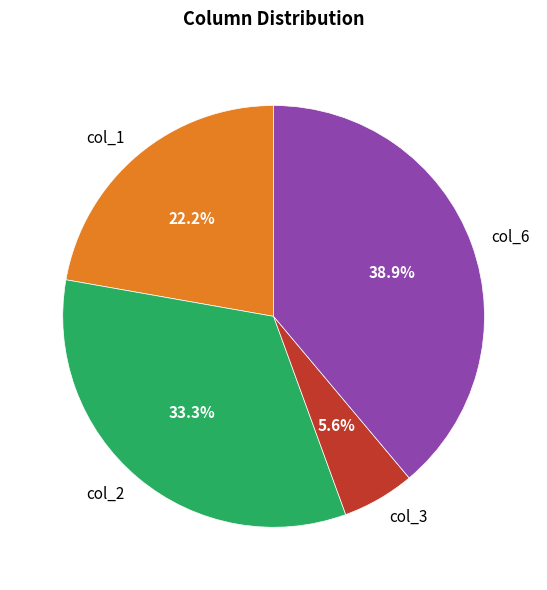

How many segments does this pie chart have?

4